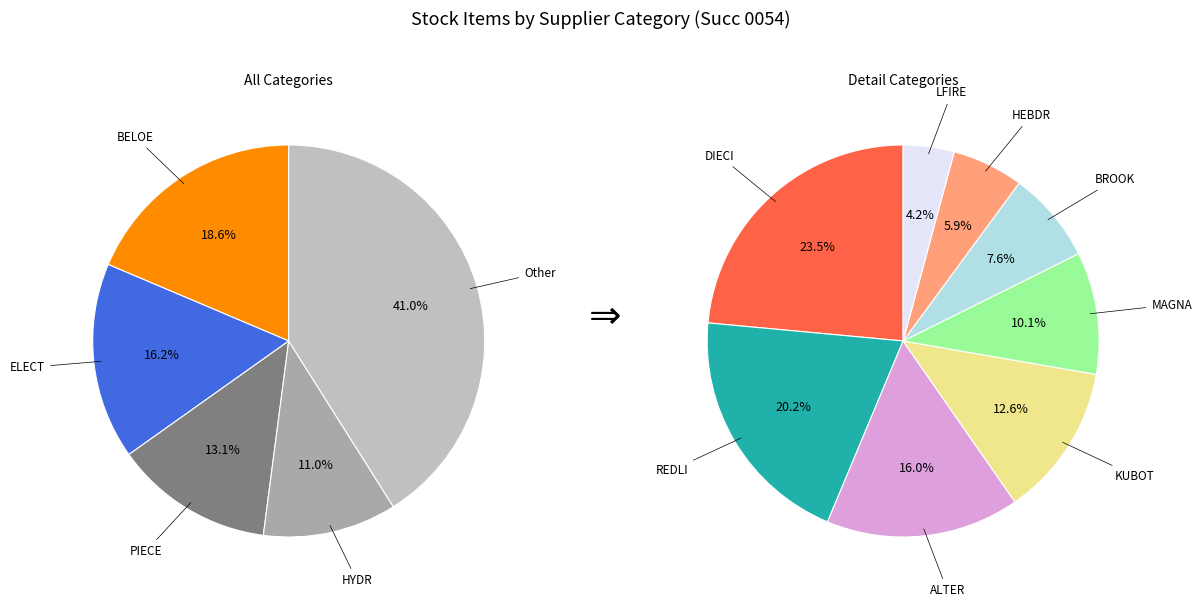

To the nearest percent, what is the combined percentage of PIECE and ELECT?

29%